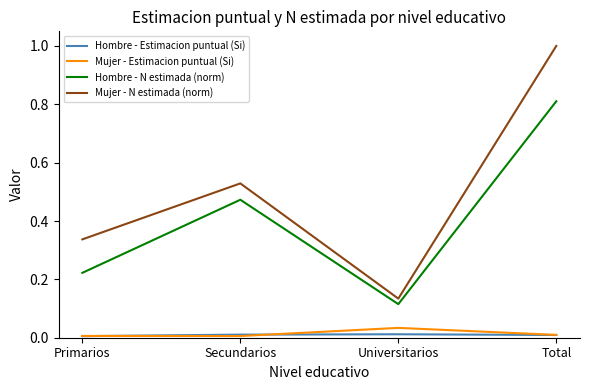

True or false: Mujer - N estimada (norm) and Hombre - Estimacion puntual (Si) intersect in this chart.

False